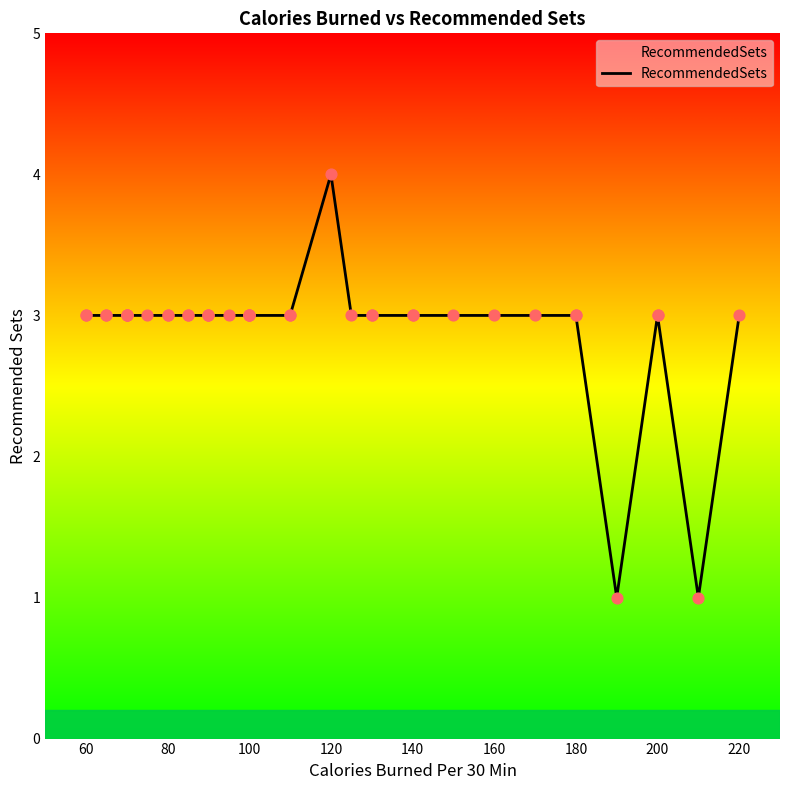

Which has a higher value, 60 or 100?

60